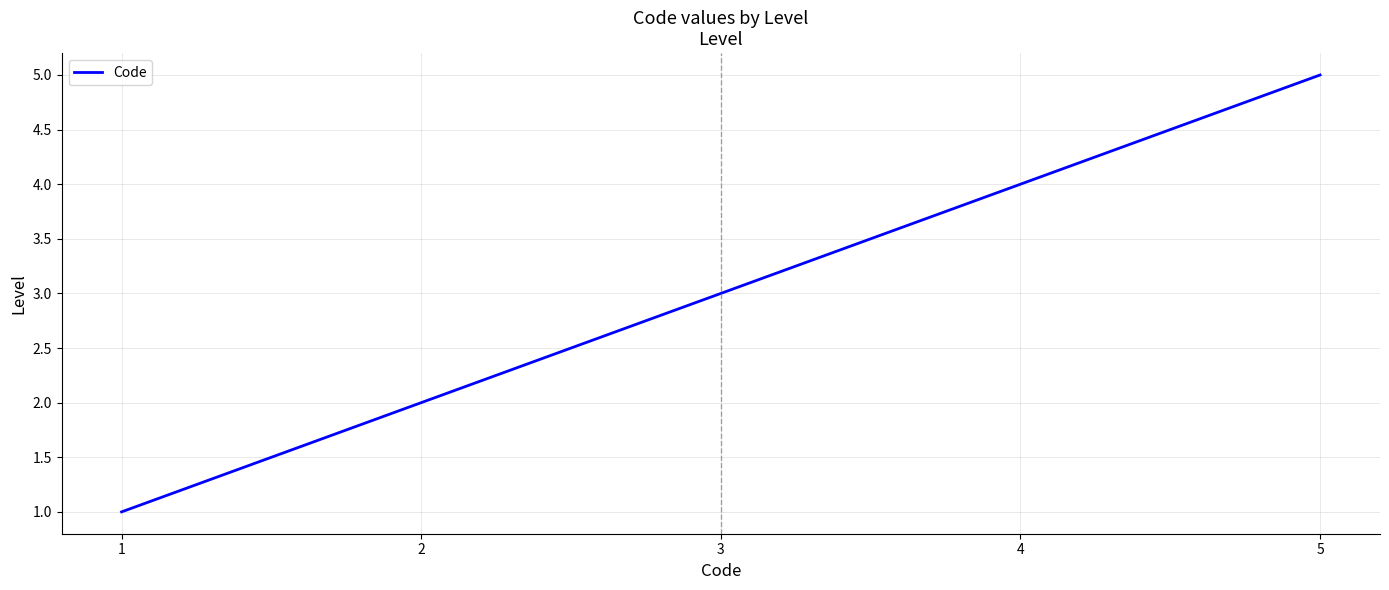

How many categories are shown in the chart?

5